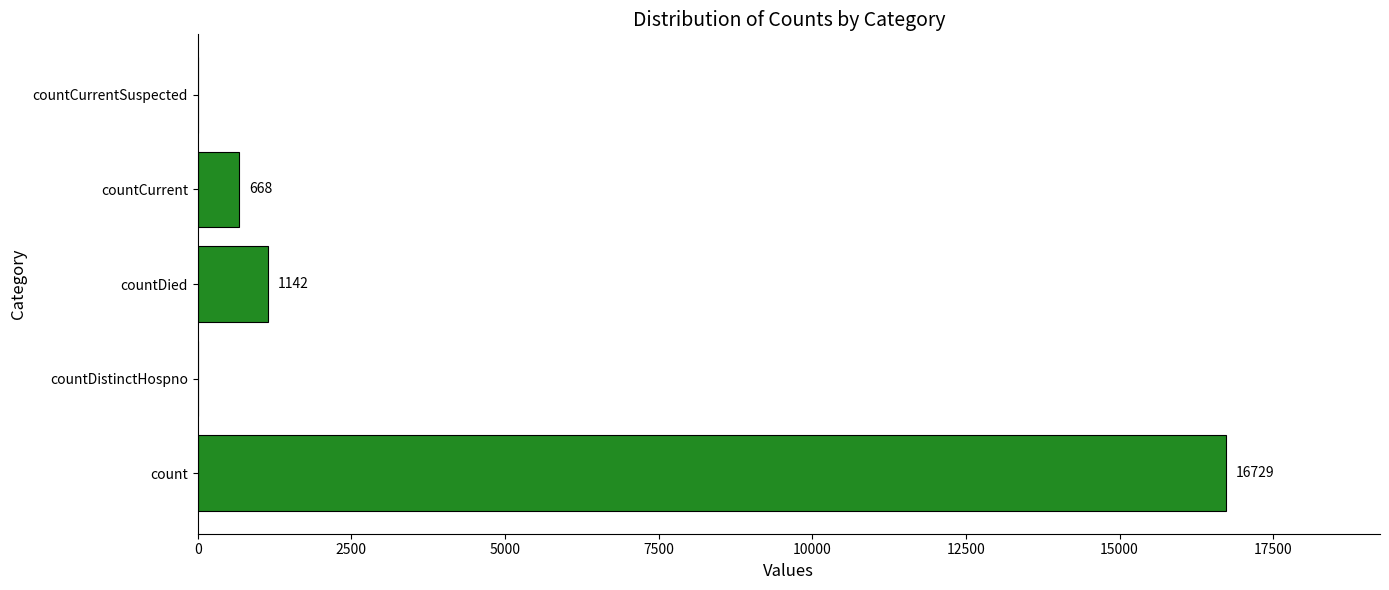

What is the average value?

3708